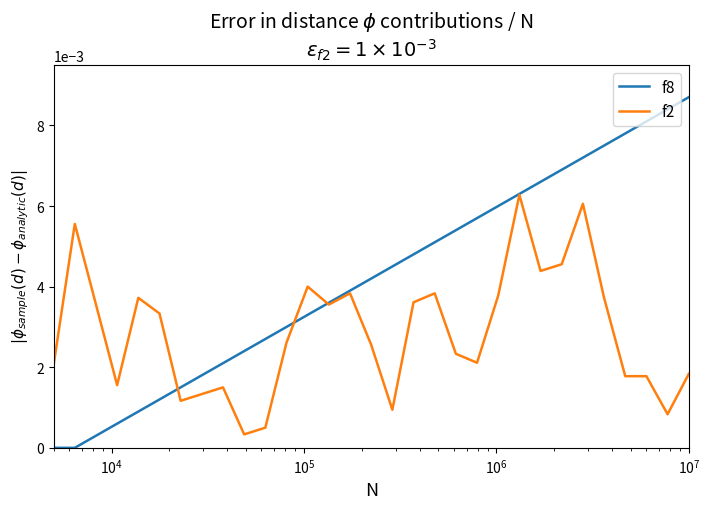

Which series has the largest total across all categories?

f8